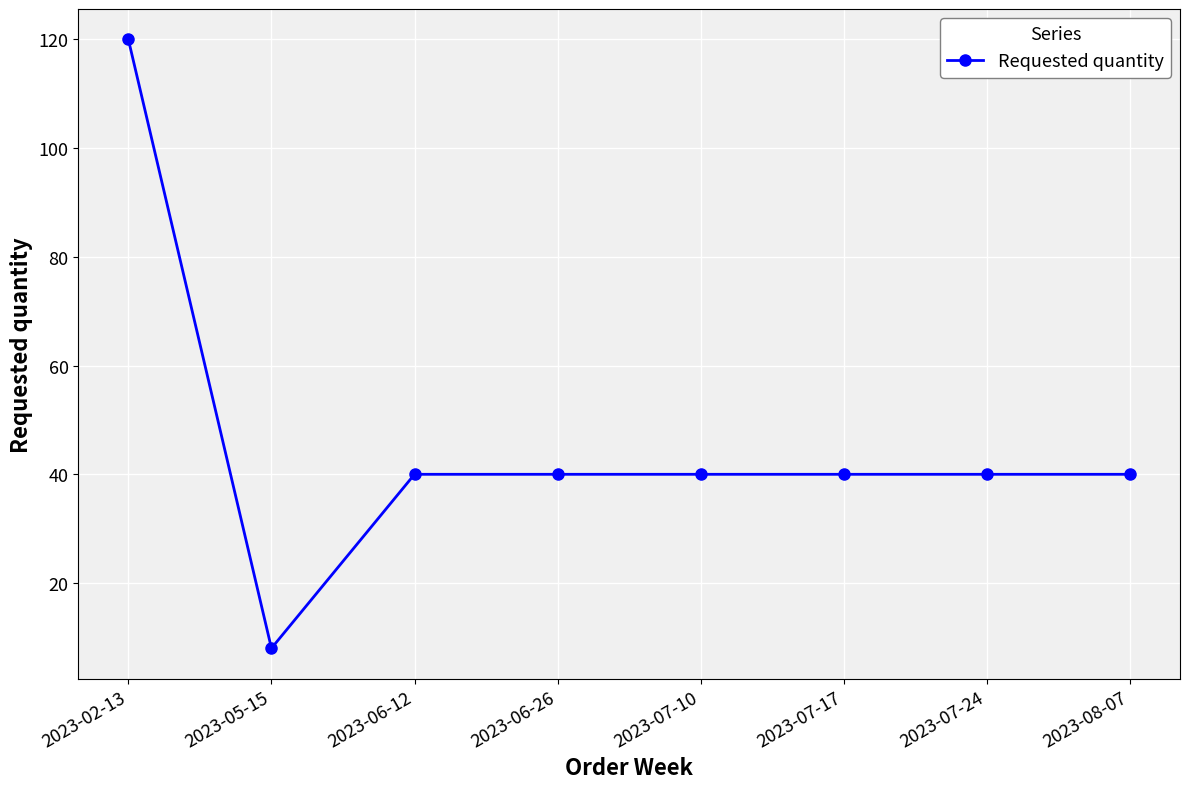

How many lines are shown in the chart?

1